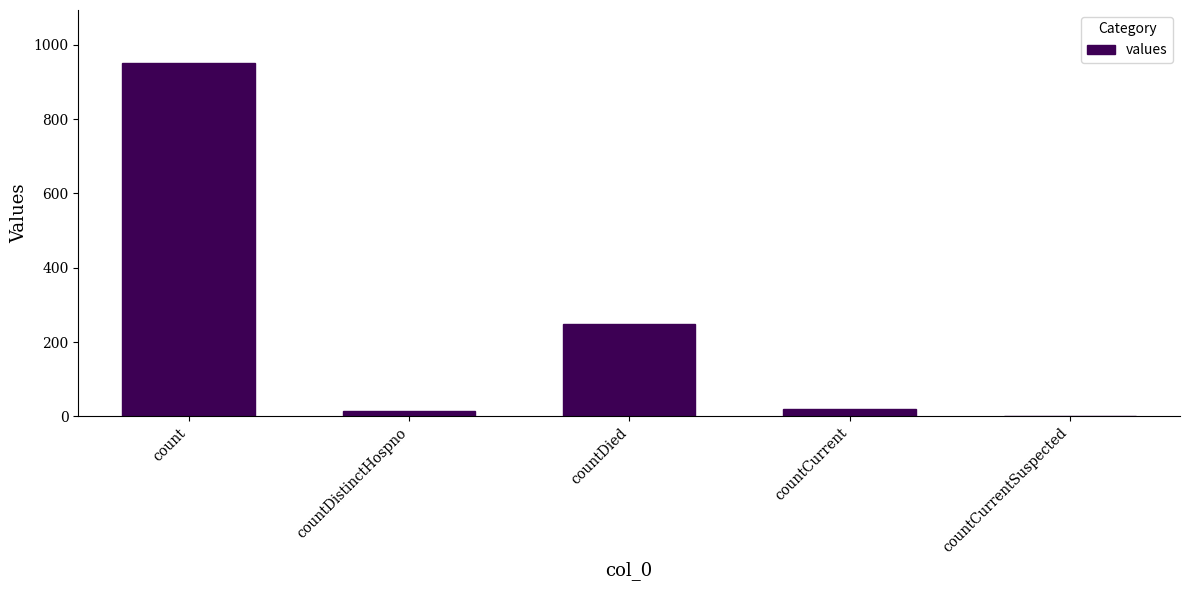

Which has a higher value, countCurrentSuspected or countCurrent?

countCurrent